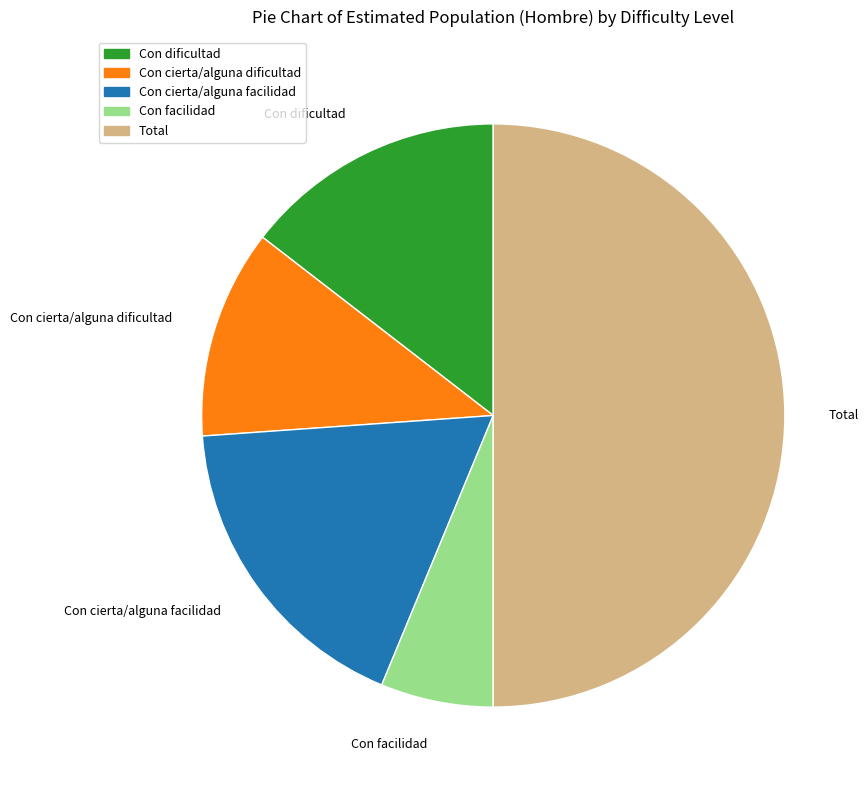

Which category accounts for the majority?

Total